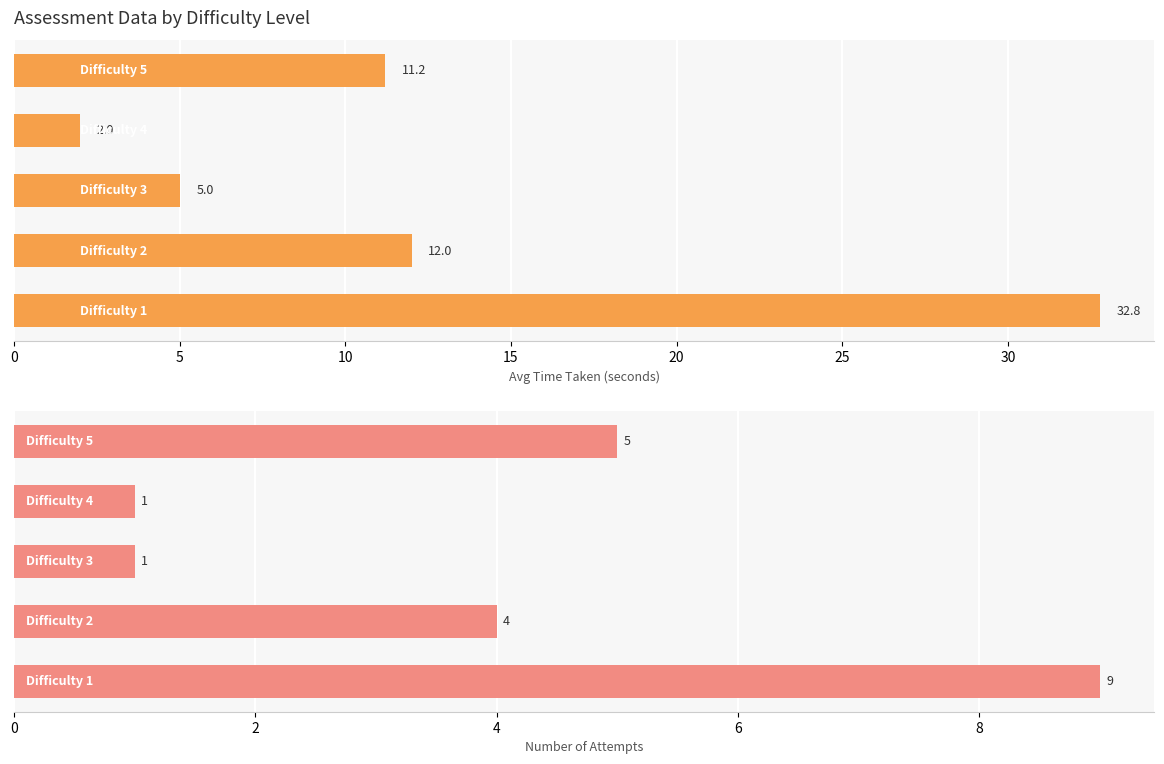

The value of Avg TimeTaken at 0 is 56.9. True or false?

False